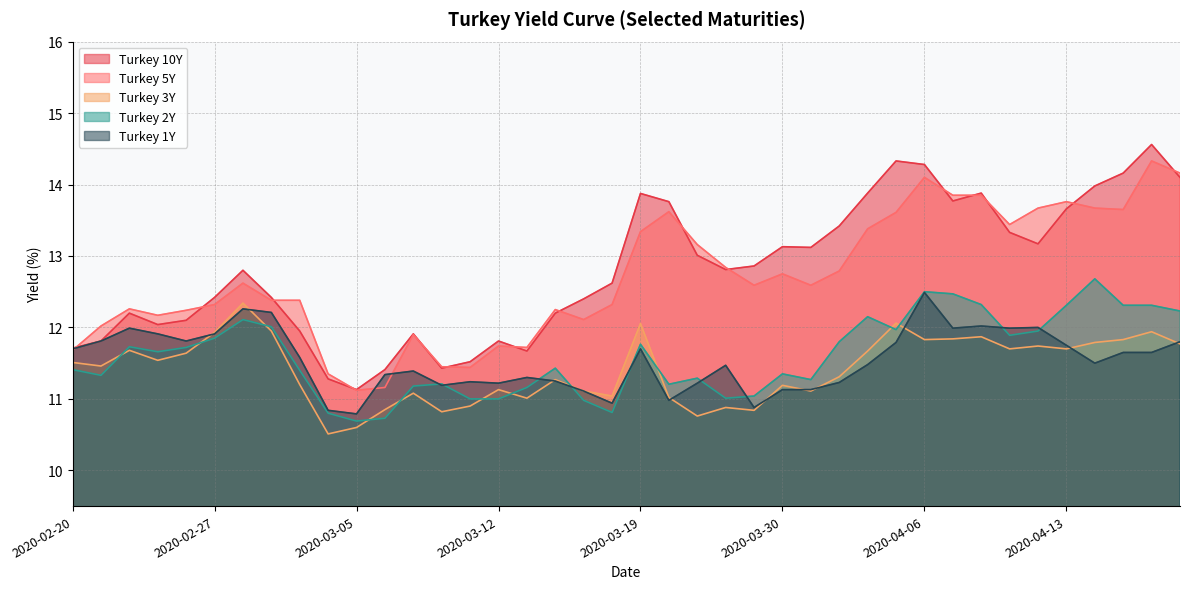

How many lines are shown in the chart?

5